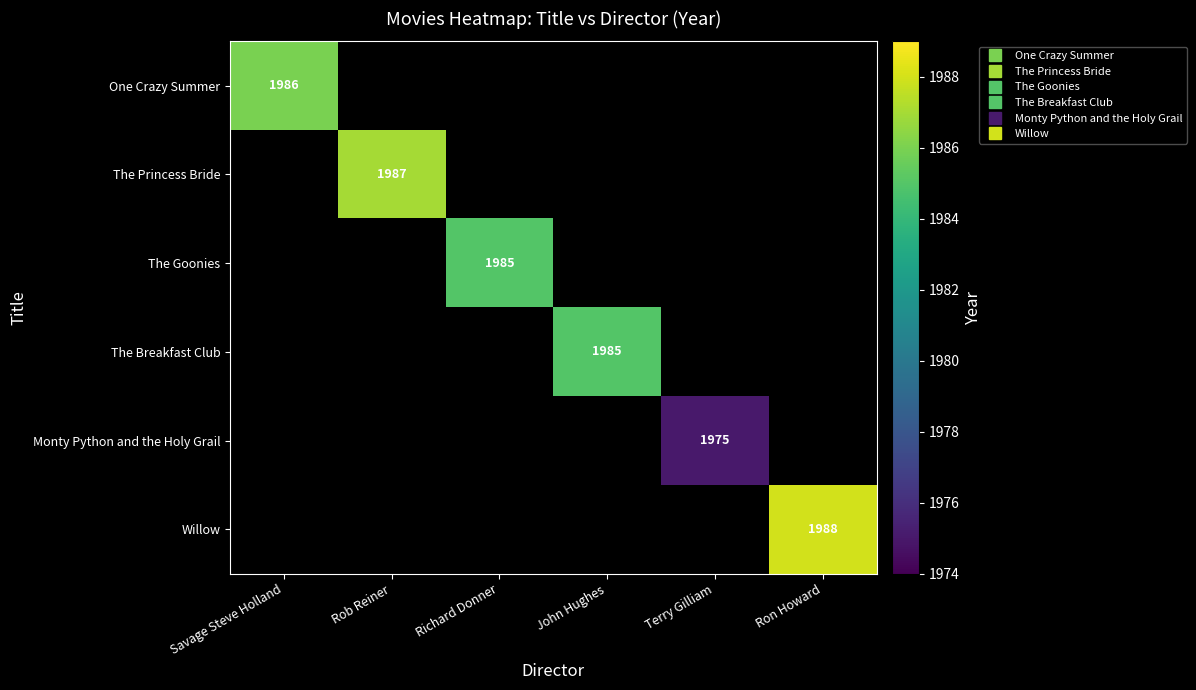

Is the value of The Goonies at Savage Steve Holland greater than the value of Willow at Rob Reiner?

No